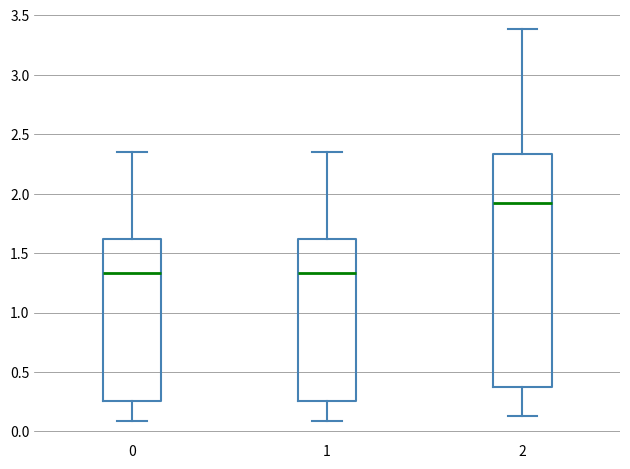

Reading left to right, transcribe this box plot: for each box, give where its median line is, the range the box spans, and where its two whiskers end, as read against the y-axis. The values are not printed on the chart, so give them approximately, as read against the axis.

0: median 1.35, box 0.25 to 1.60, whiskers 0.10 to 2.35
1: median 1.35, box 0.25 to 1.60, whiskers 0.10 to 2.35
2: median 1.90, box 0.35 to 2.35, whiskers 0.15 to 3.40